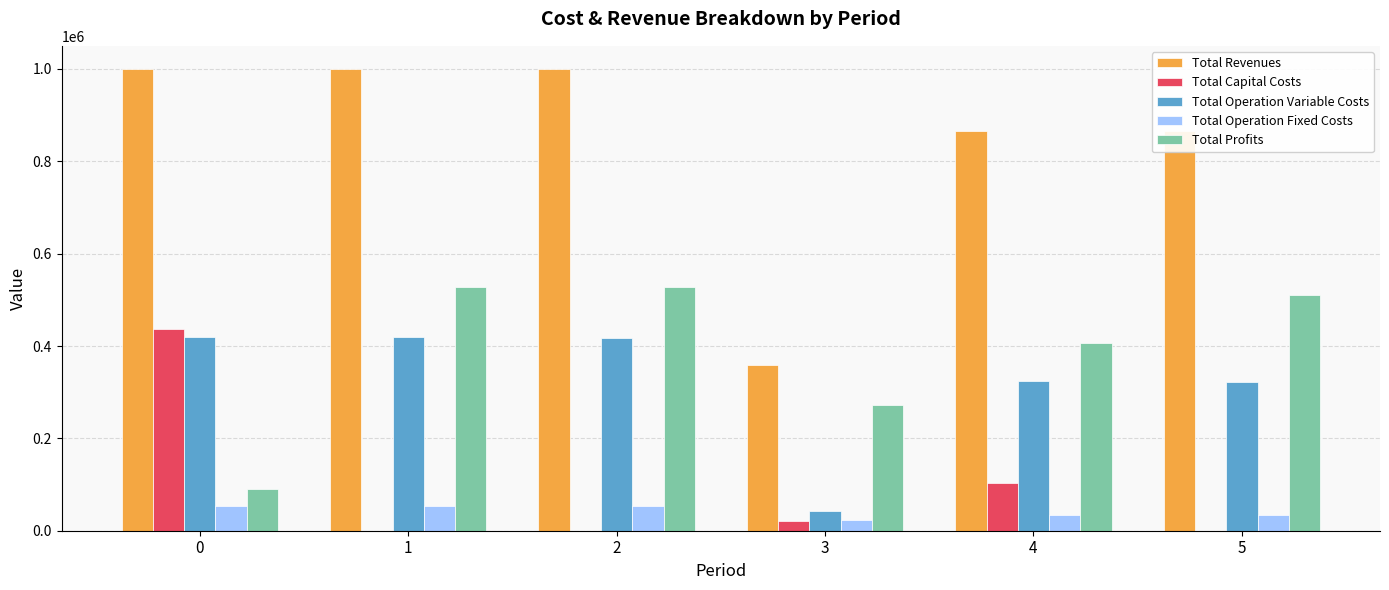

What are all the series names shown in the legend?

Total Revenues, Total Capital Costs, Total Operation Variable Costs, Total Operation Fixed Costs, Total Profits